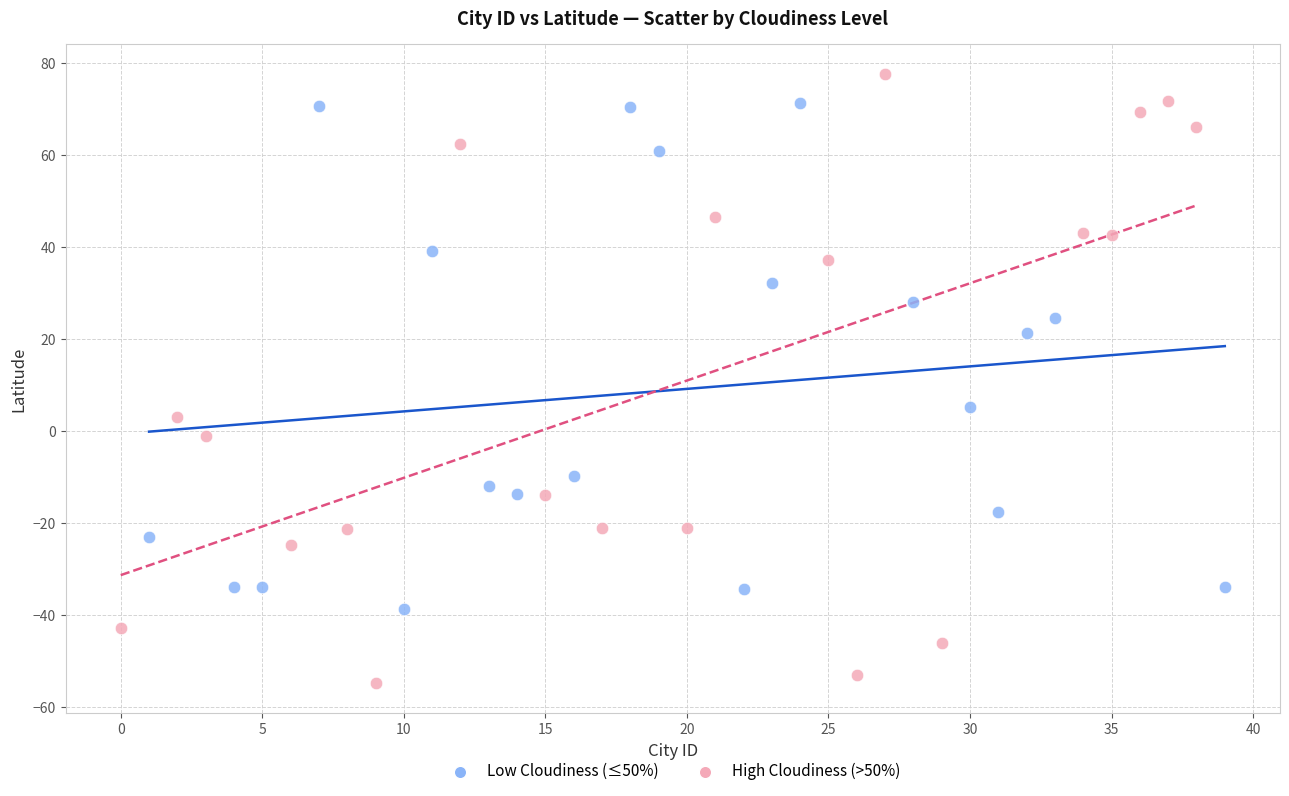

Which series reaches the minimum Y coordinate?

High Cloudiness (>50%)